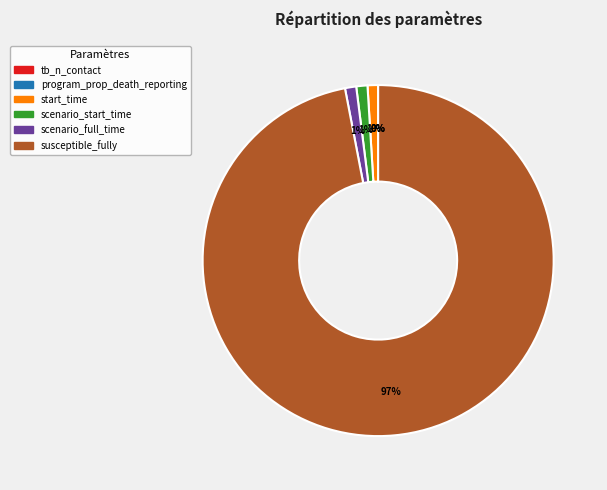

True or false: scenario_start_time accounts for 11% of the total.

False